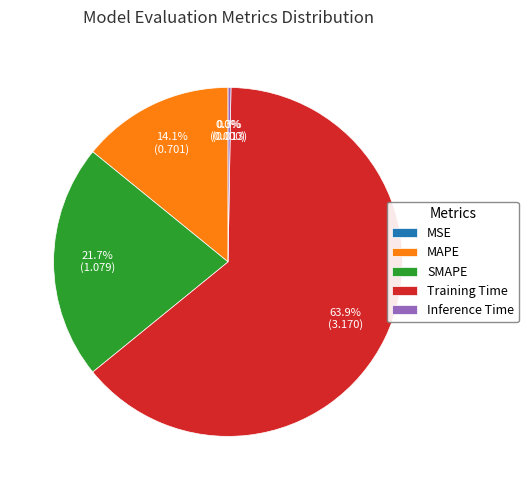

What is the largest slice in the pie chart?

Training Time